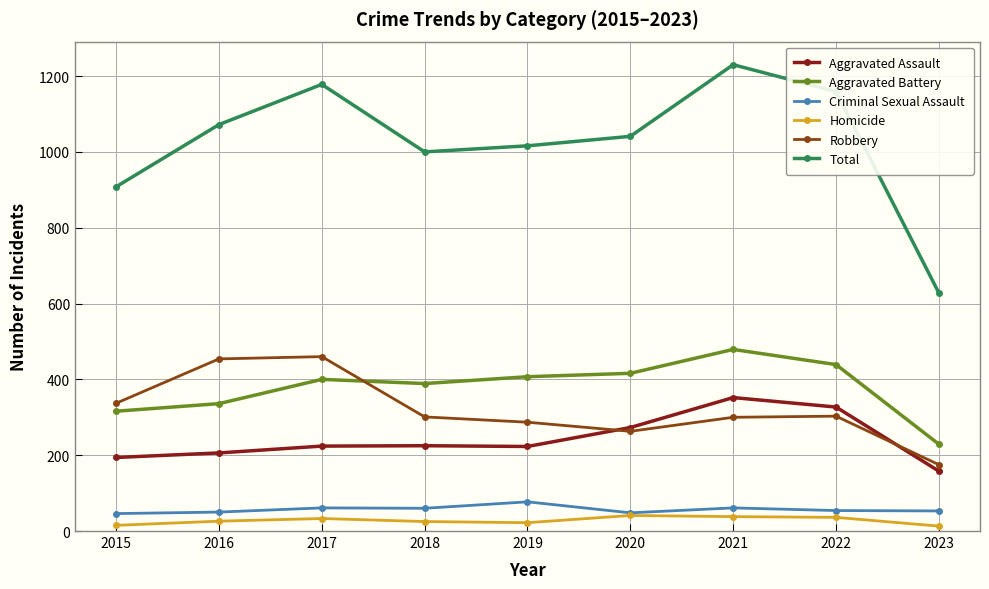

What is the sum of all Aggravated Assault values?

2182